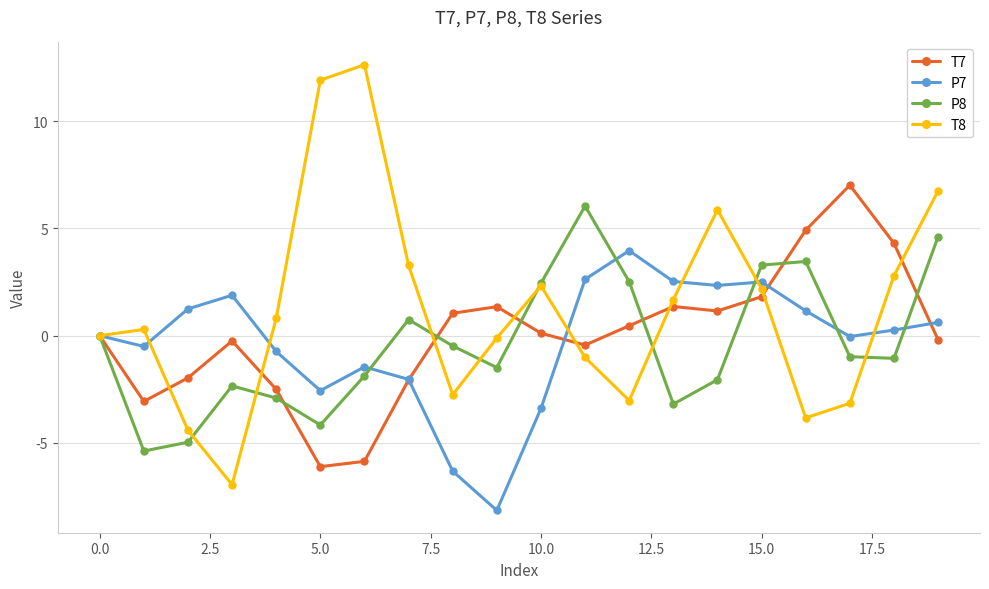

List the series in order of their peak value, highest first.

T8, T7, P8, P7